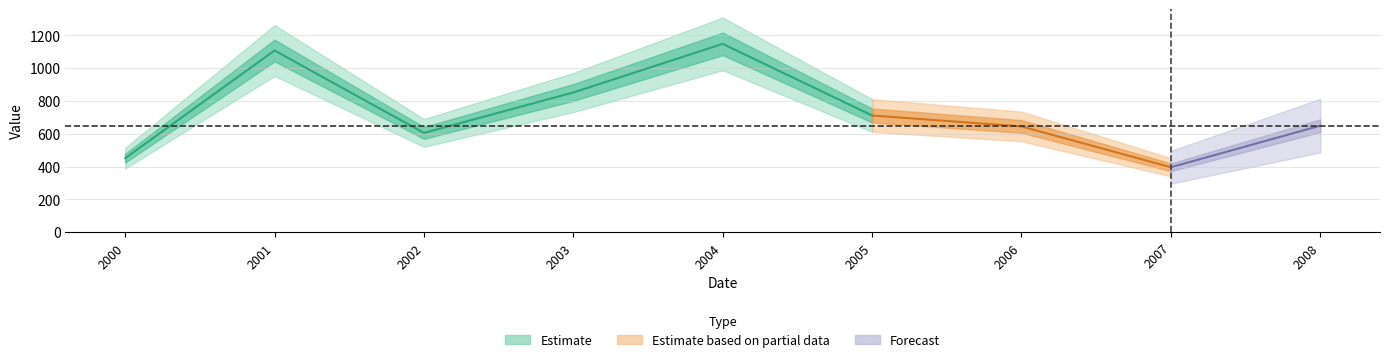

What is the greatest value displayed?

1147.5